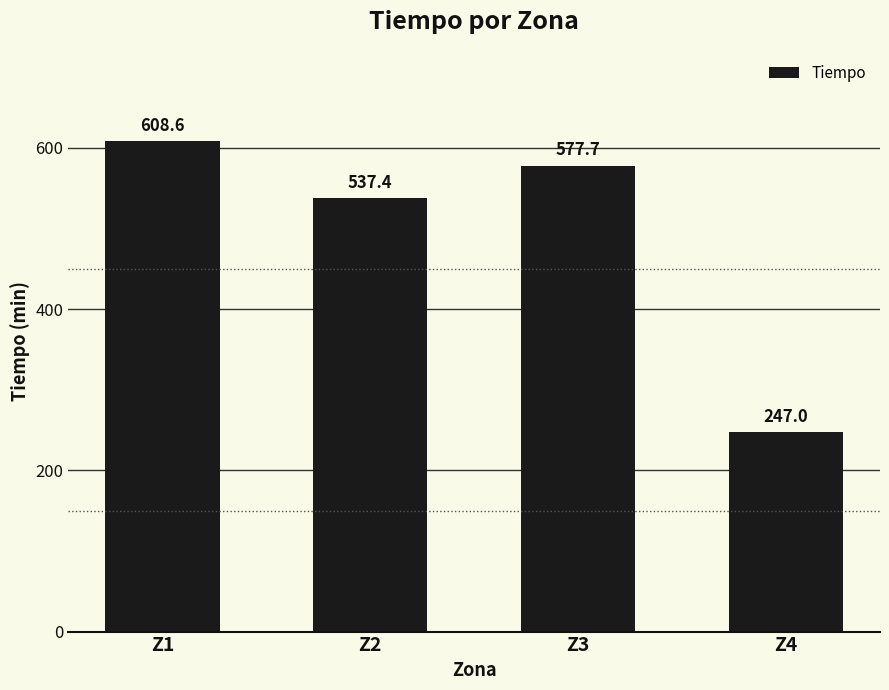

What is the smallest value displayed?

247.0